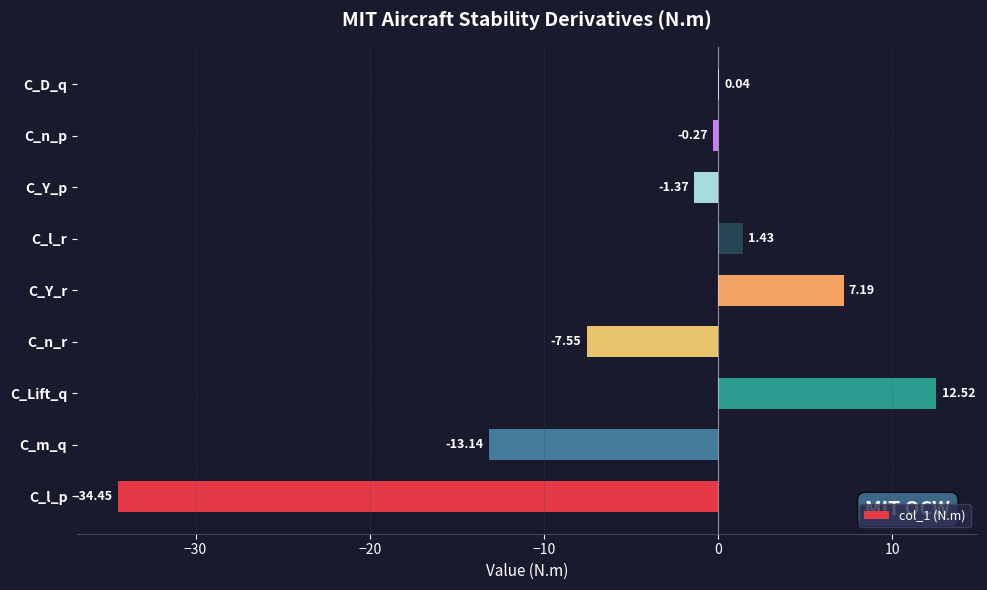

Which has a higher value, C_D_q or C_Y_p?

C_D_q